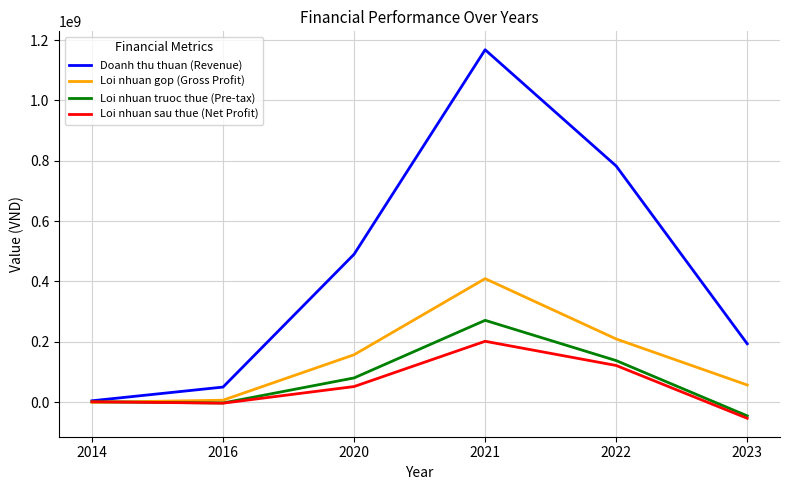

Is the value of Loi nhuan truoc thue (Pre-tax) at 2014 greater than the value of Doanh thu thuan (Revenue) at 2022?

No